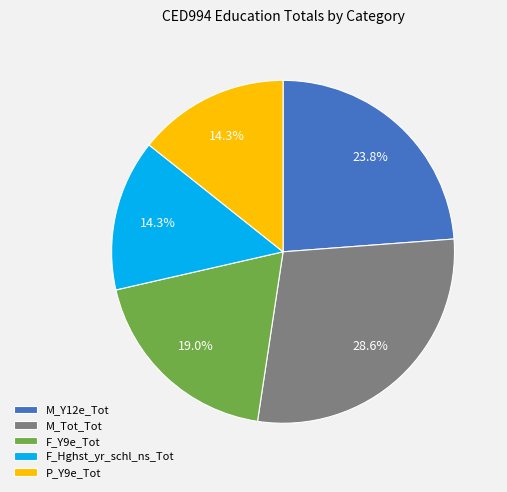

What percentage is NOT represented by P_Y9e_Tot?

85.7%